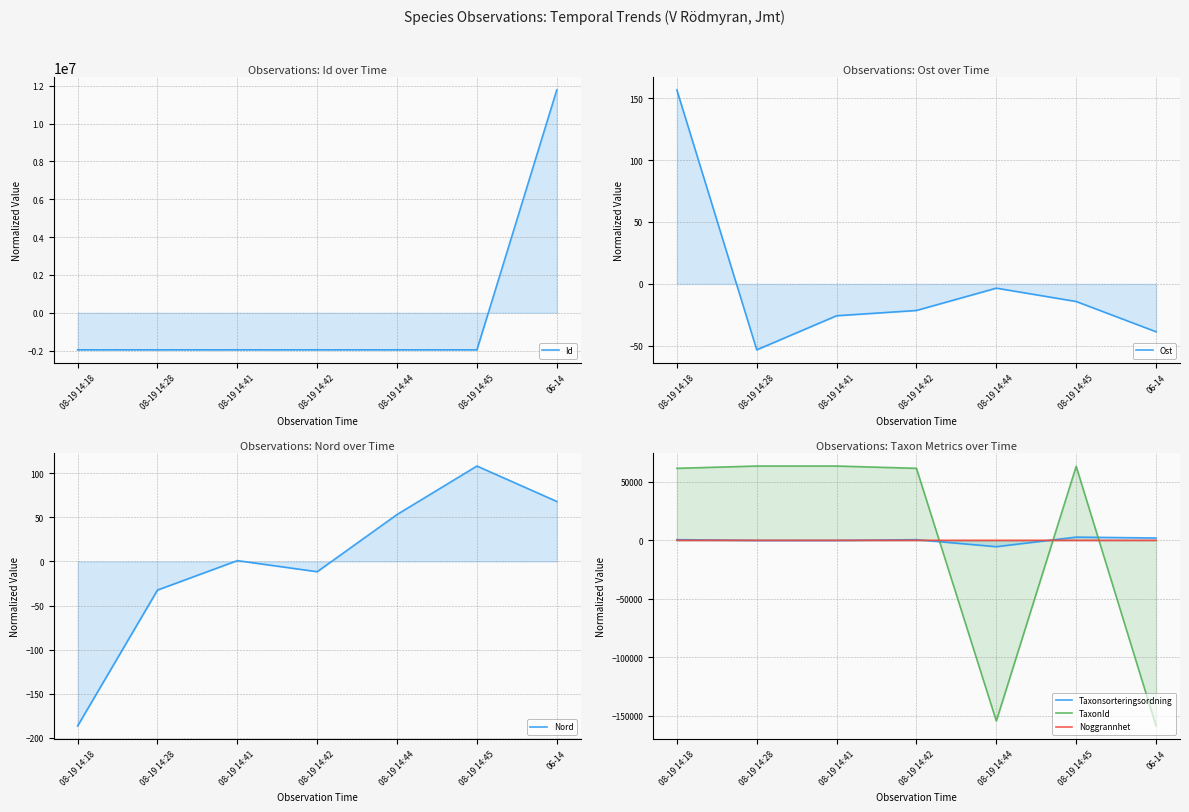

Where do Id and Noggrannhet first cross each other?

08-19 14:45 and 06-14